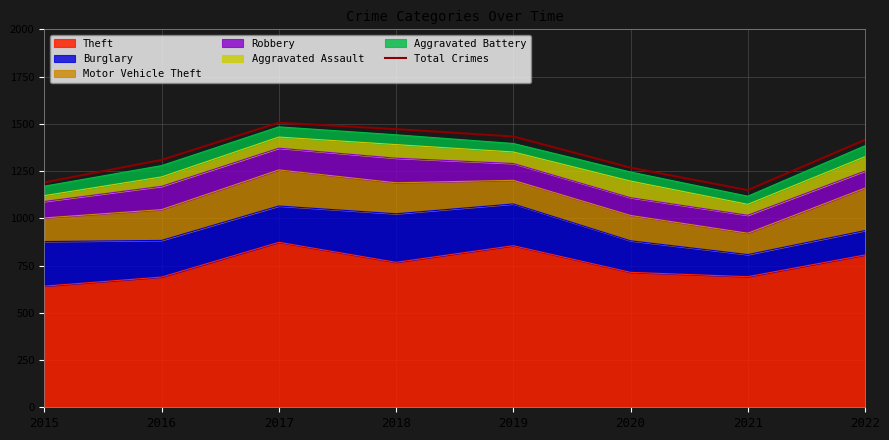

Is it true that the value at 2015 is 1190?

True